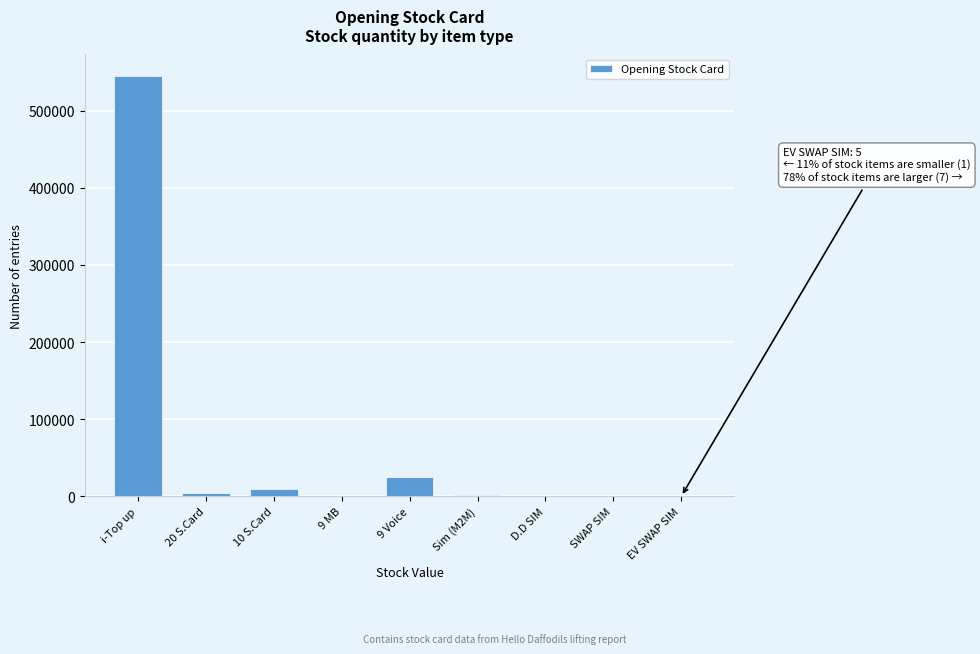

What is the change in value from i-Top up to 9 MB?

-545320